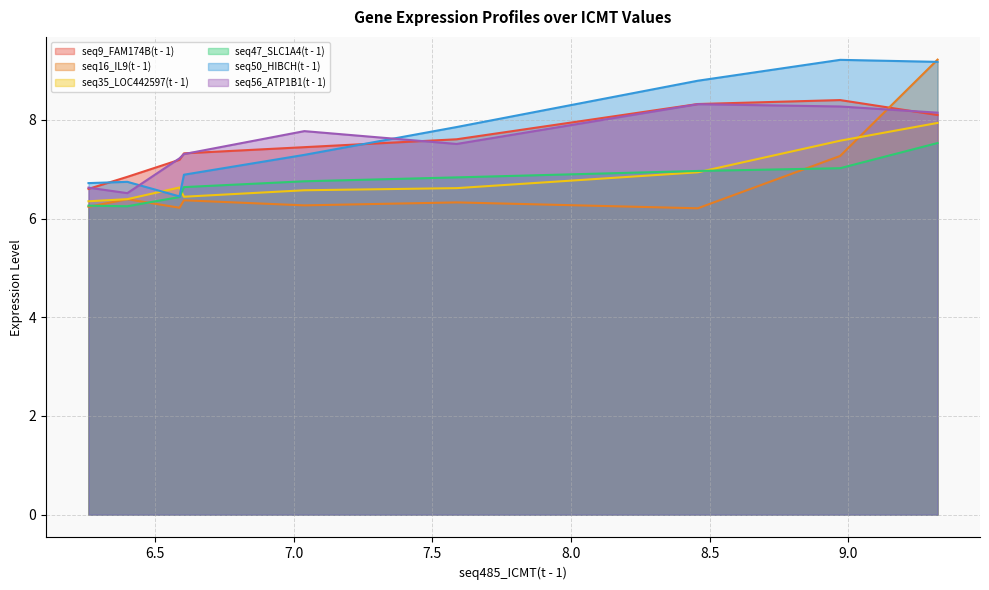

Is it true that seq47_SLC1A4(t - 1) equals 1.8 at 6.605?

False